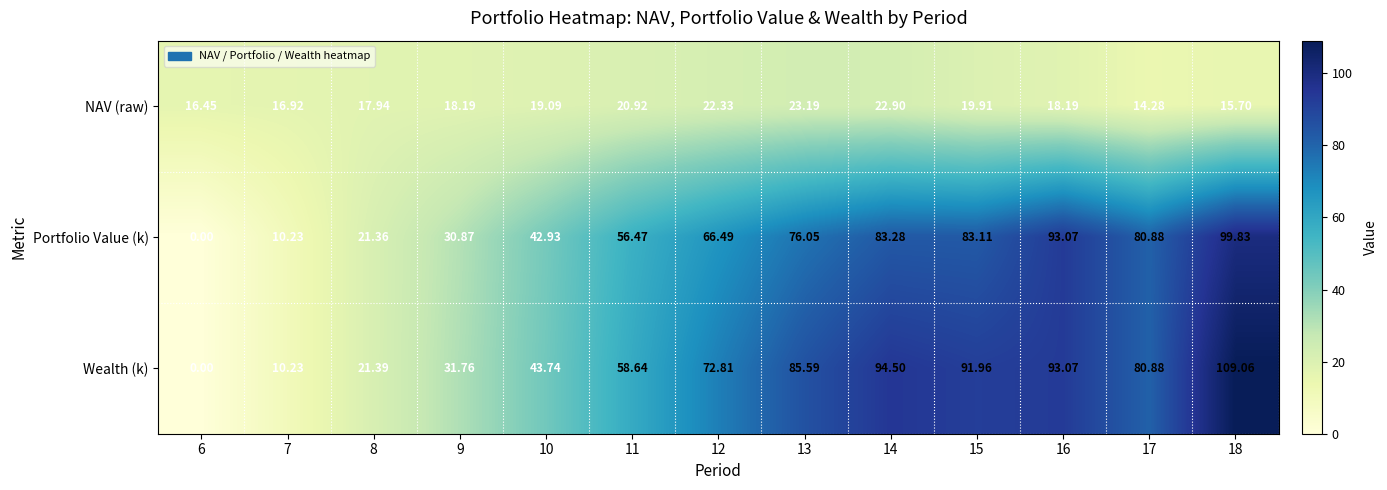

Is the value of Wealth (k) at 13 greater than the value of NAV (raw) at 17?

Yes